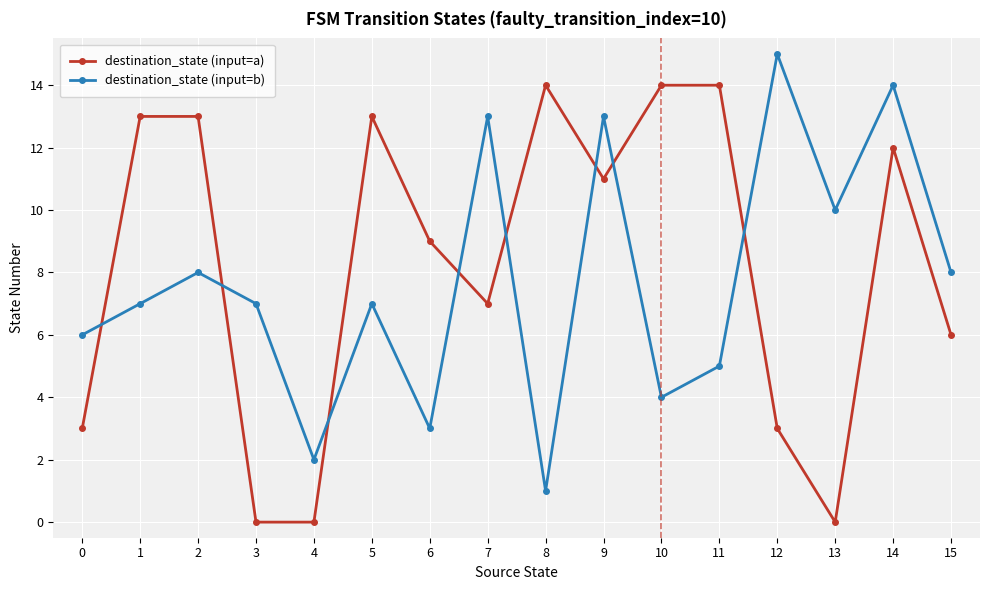

Which series changed the most between 4 and 13?

destination_state (input=b)